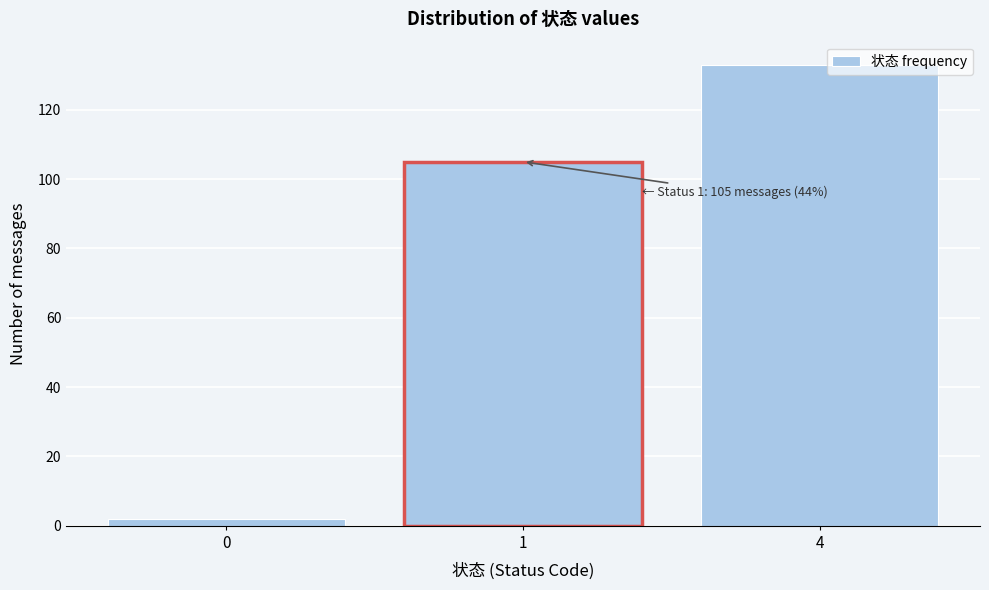

Reading left to right, what are all the values shown in this chart?

2	105	133